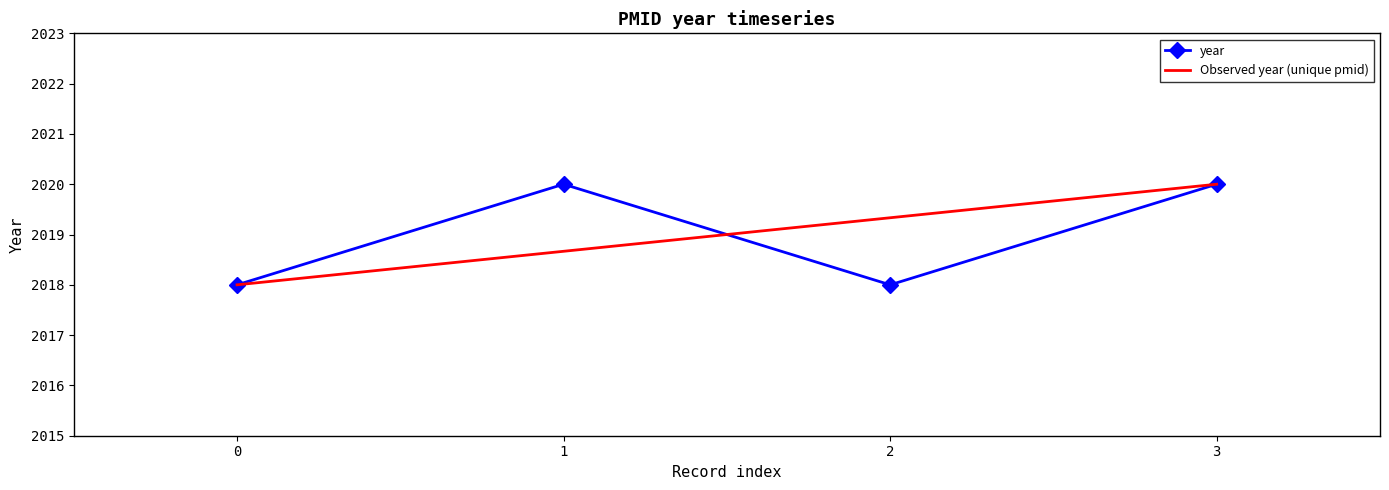

True or false: the data has more than 0 interior local peaks.

True